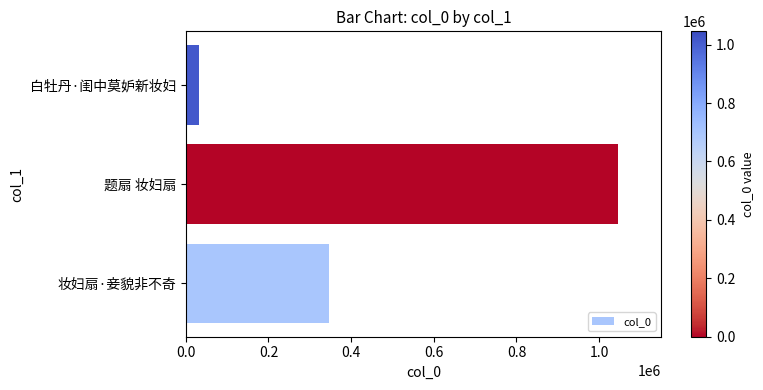

Read the value at 题扇 妆妇扇.

1045498